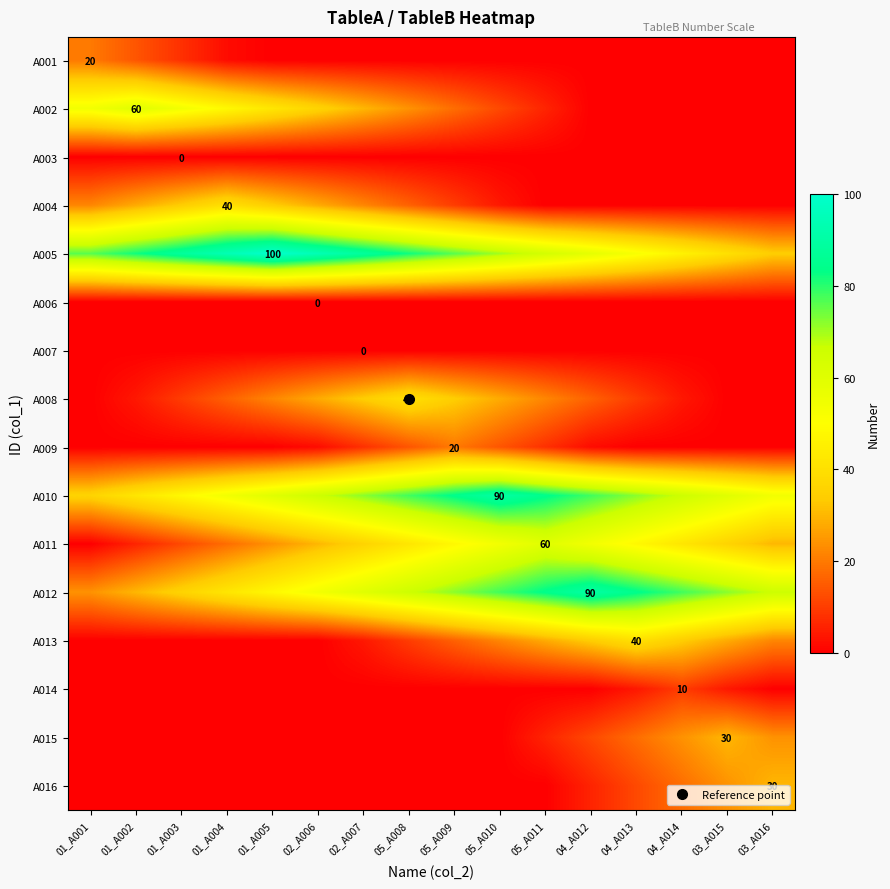

How many series are shown in this chart?

16